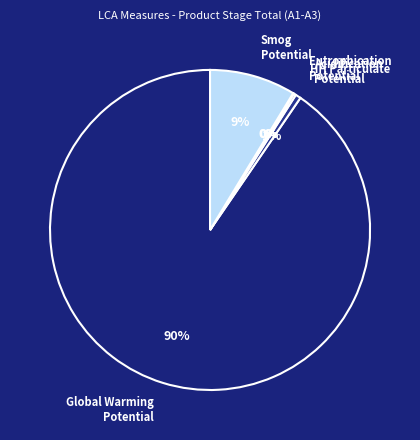

Is the sum of Acidification Potential and Smog Potential greater than half?

No